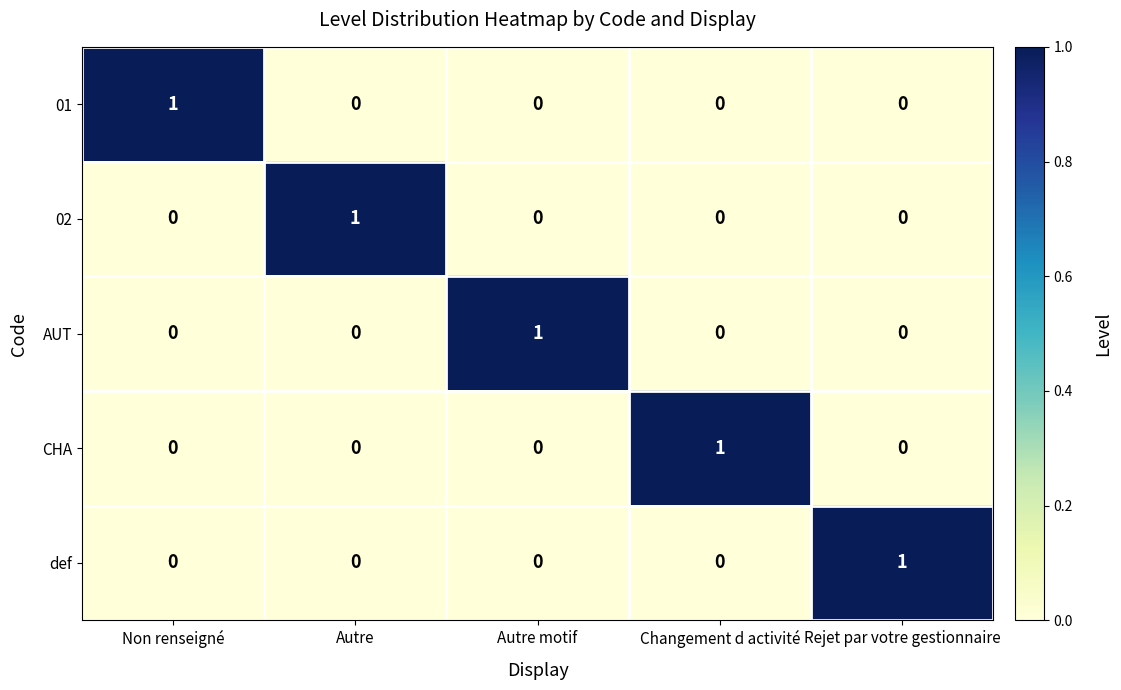

What is the spread (max minus min) of values at Autre motif?

1